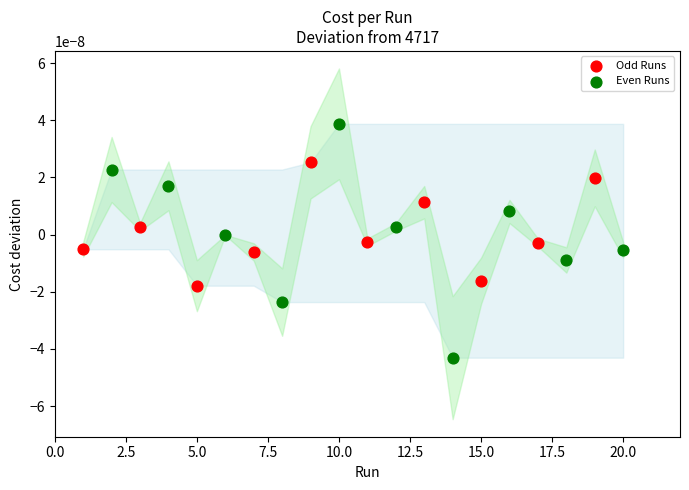

Which series reaches the minimum Y coordinate?

Even Runs